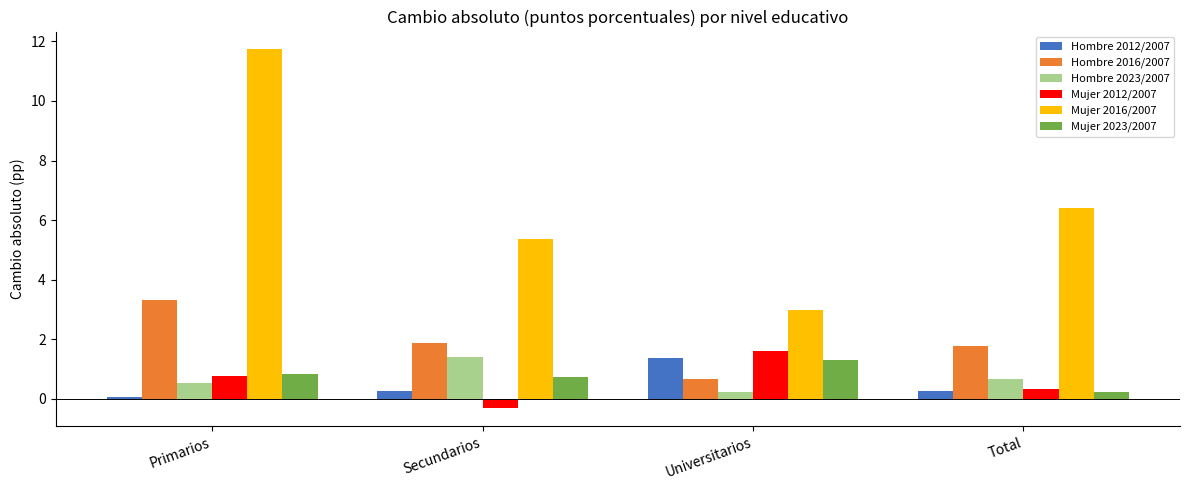

Which series has the largest range (max minus min)?

Mujer 2016/2007